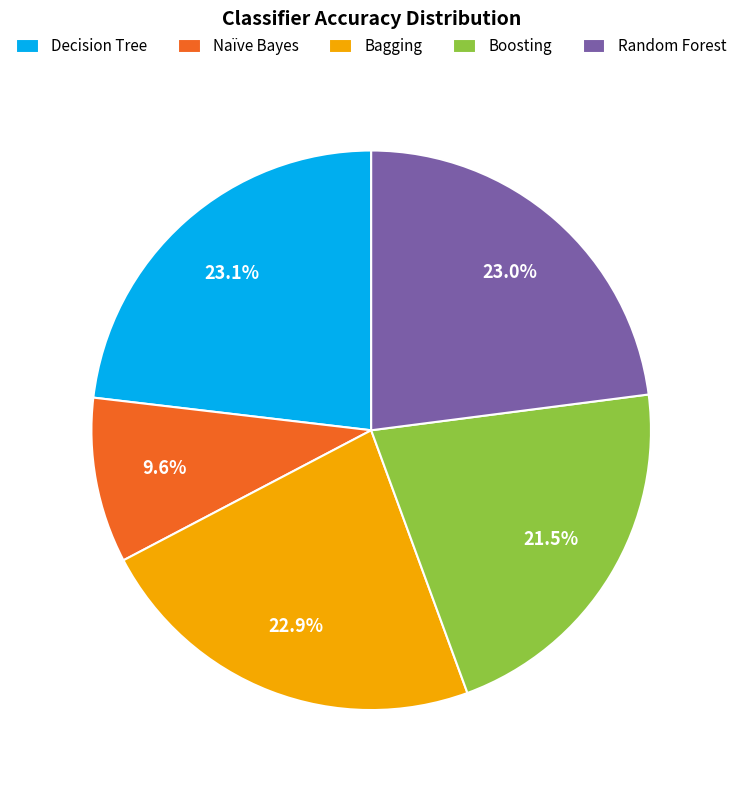

Is it true that Decision Tree is 11% of the pie?

False